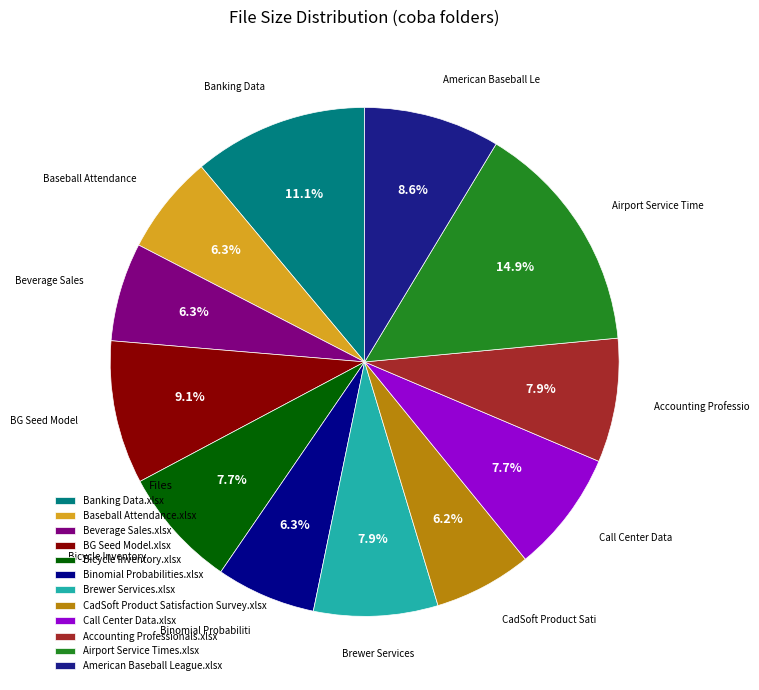

How many slices are in this pie chart?

12